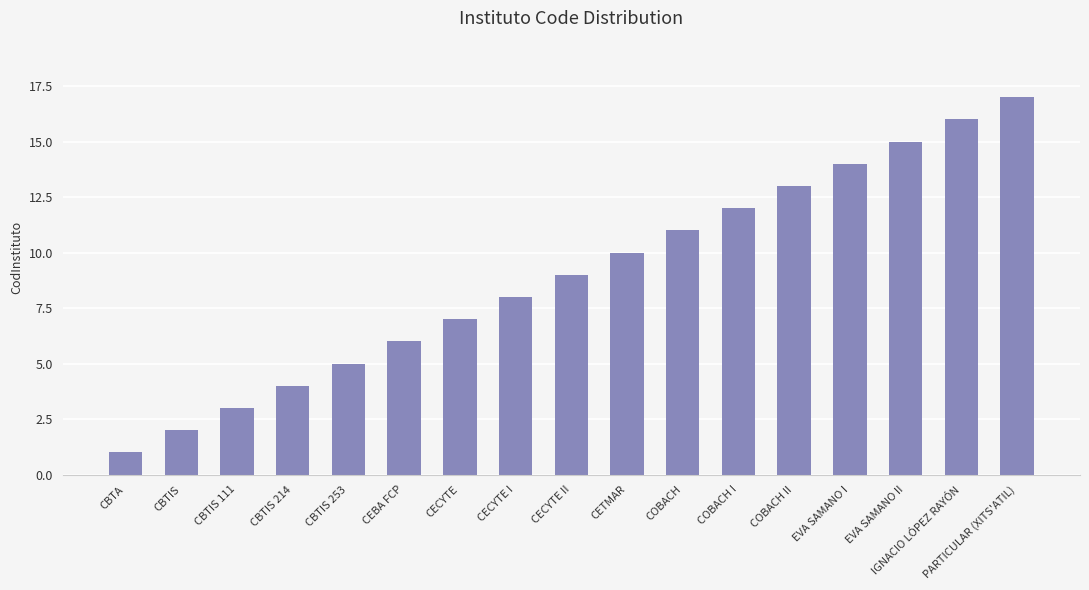

At which category does the chart reach its minimum across all series?

CBTA